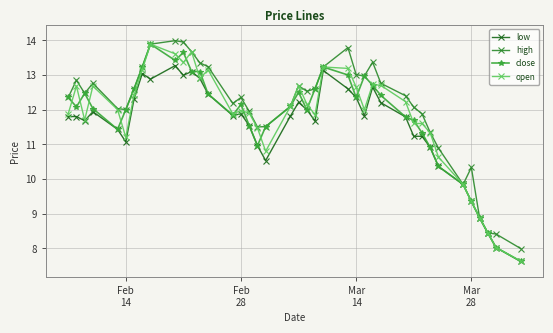

What is the minimum value shown in the chart?

7.6